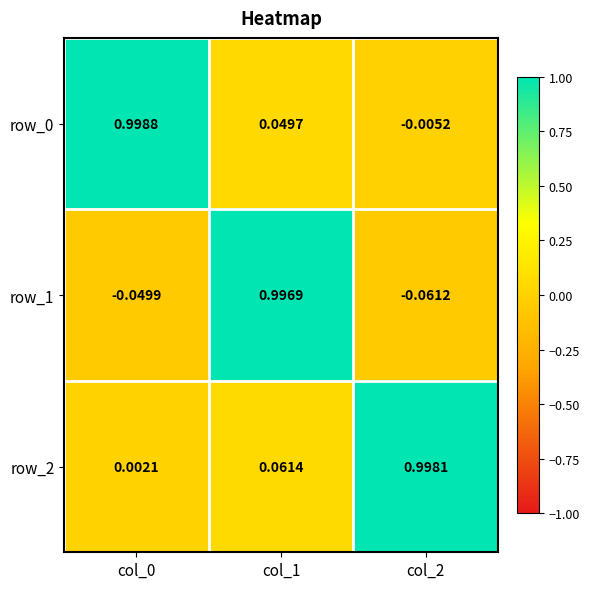

Is the value of row_2 at col_2 greater than the value of row_0 at col_1?

Yes